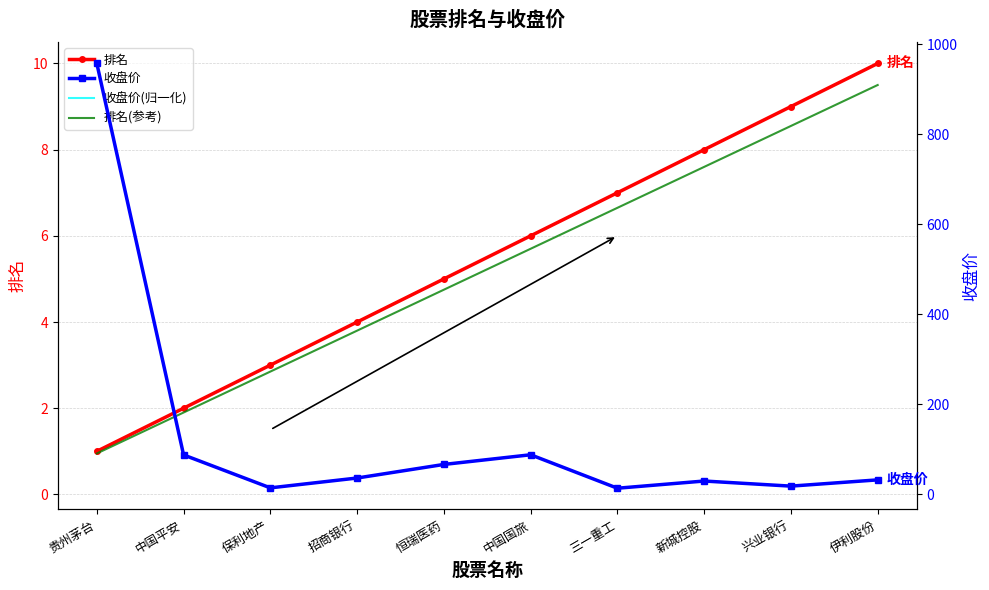

At how many categories does at least one series exceed 730?

1